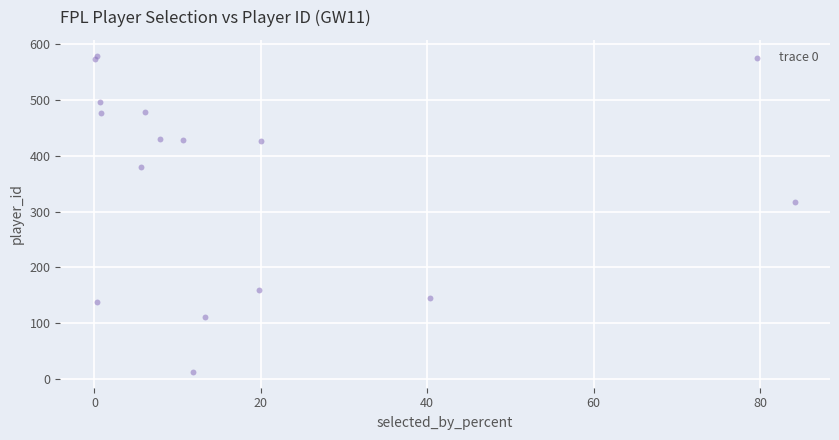

What Y value in the scatter plot is closest to 296?

318